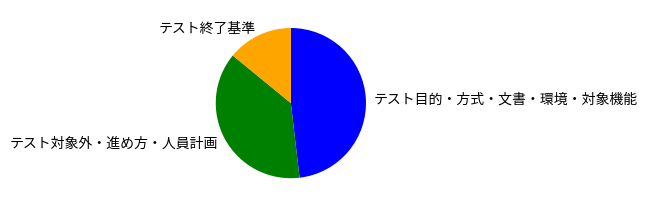

Which slice is the largest?

テスト目的・方式・文書・環境・対象機能